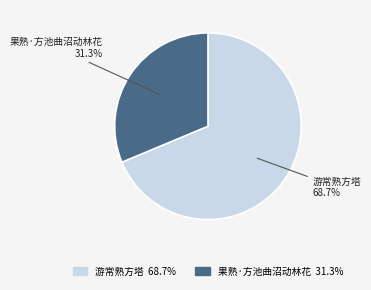

What portion of the pie excludes 游常熟方塔?

31.3%